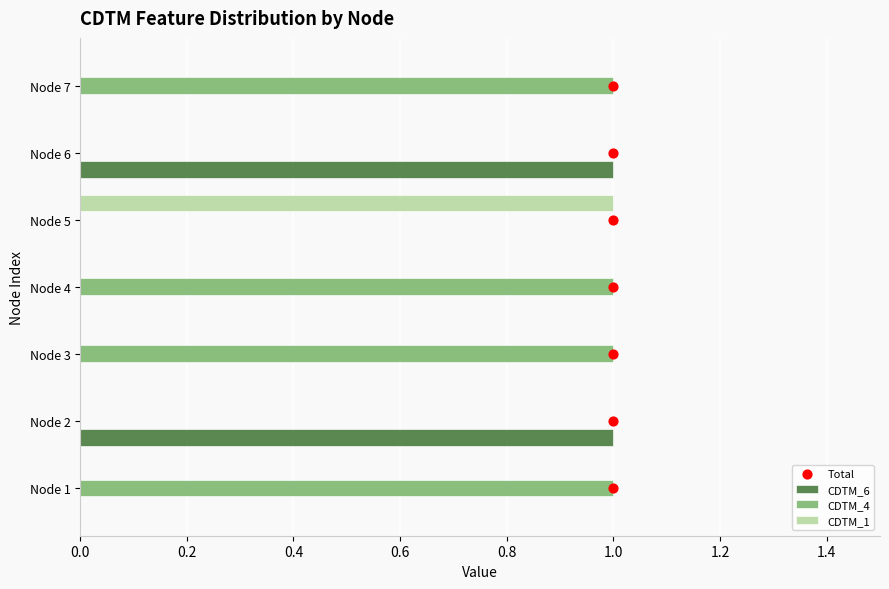

Which series has the largest Y range (max minus min)?

Total